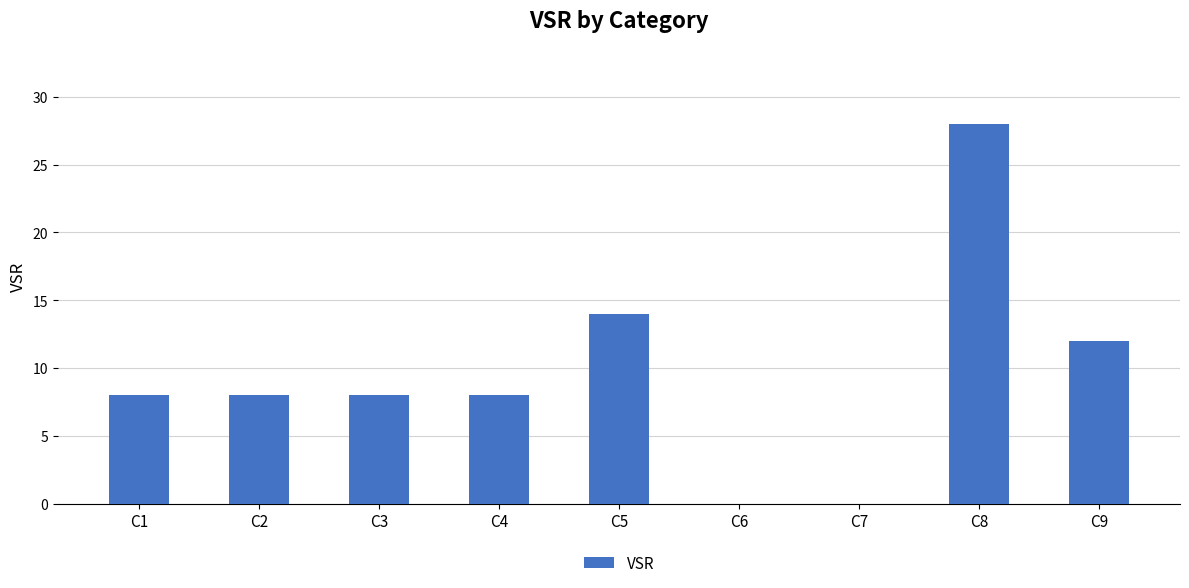

What is the sum of all values?

86